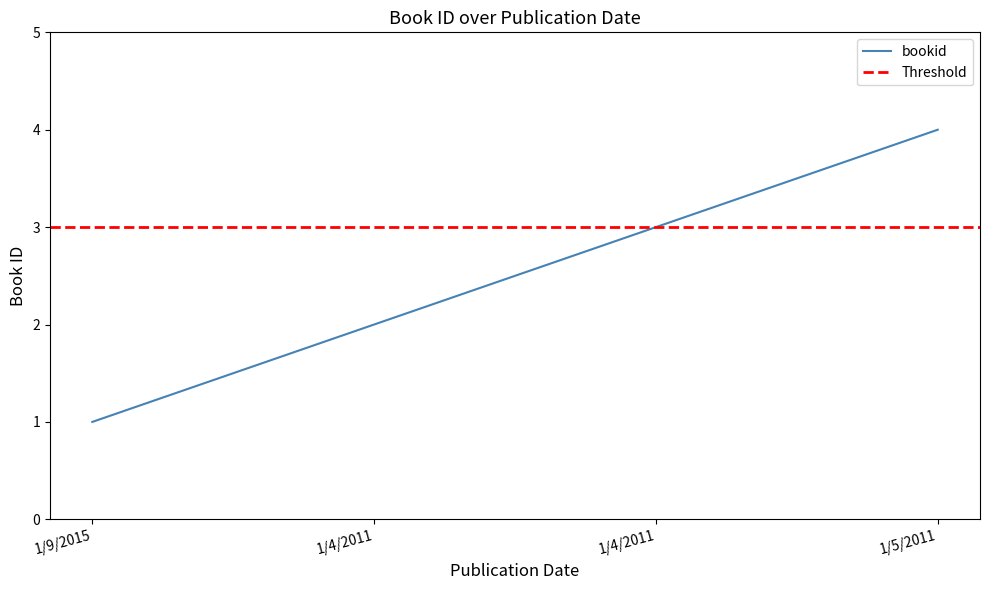

The value at 1/4/2011 is 2. True or false?

True